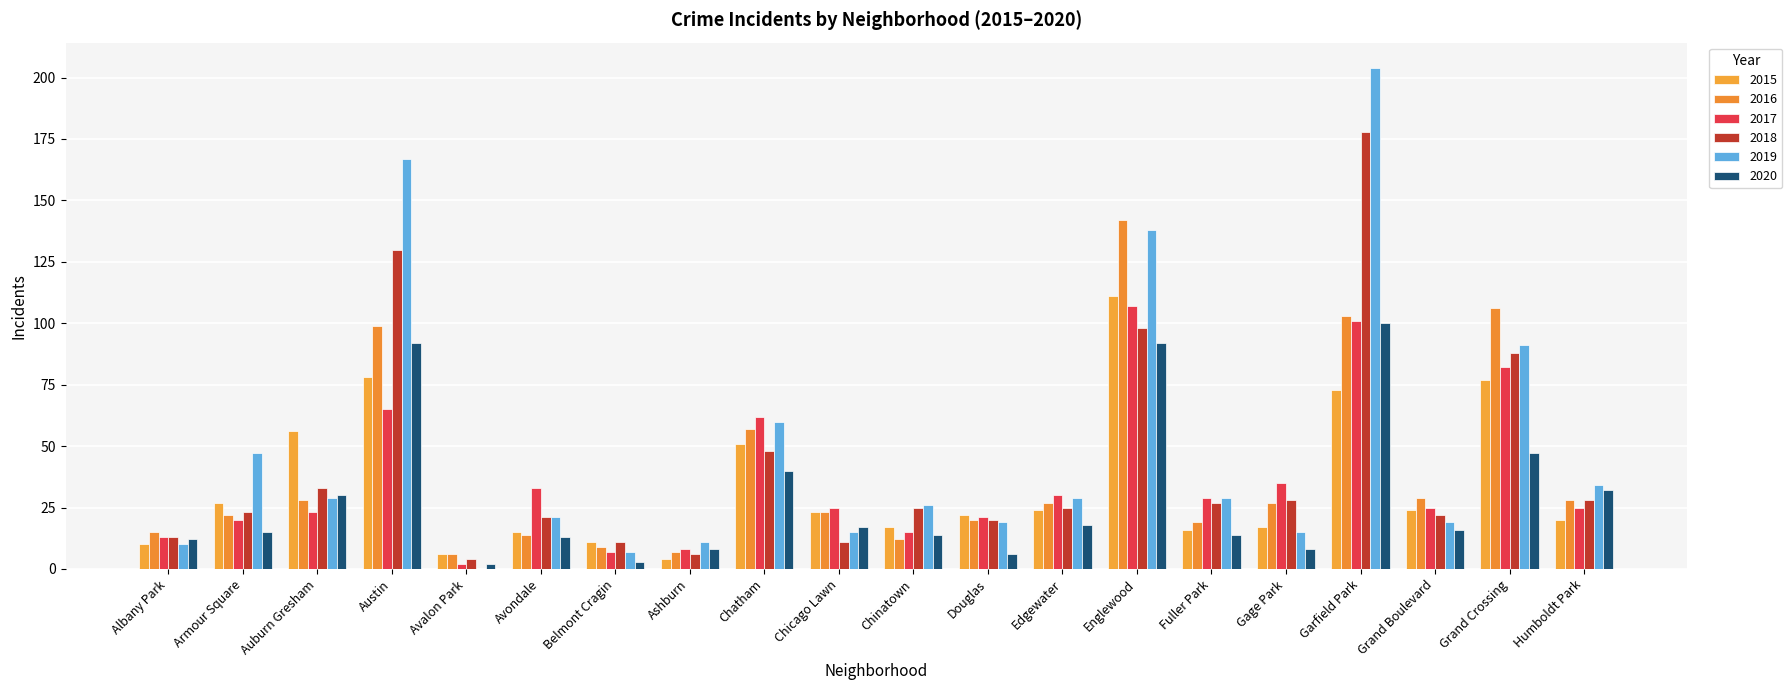

At which label does 2015 reach its peak?

Englewood